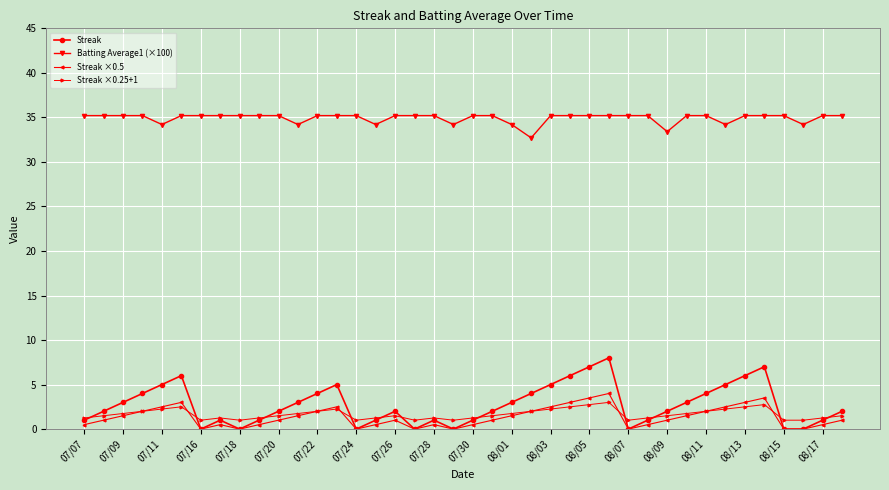

Which series has the widest spread of values?

Streak